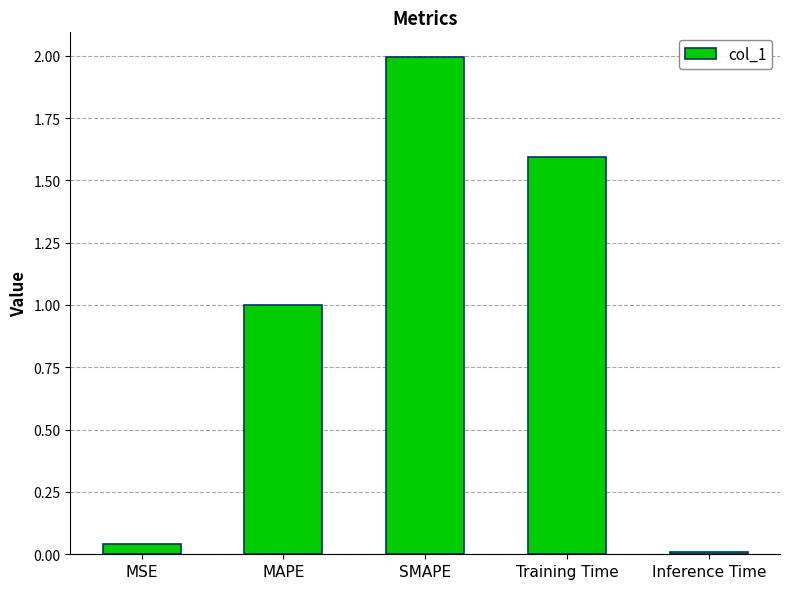

What is the maximum value shown in the chart?

2.0